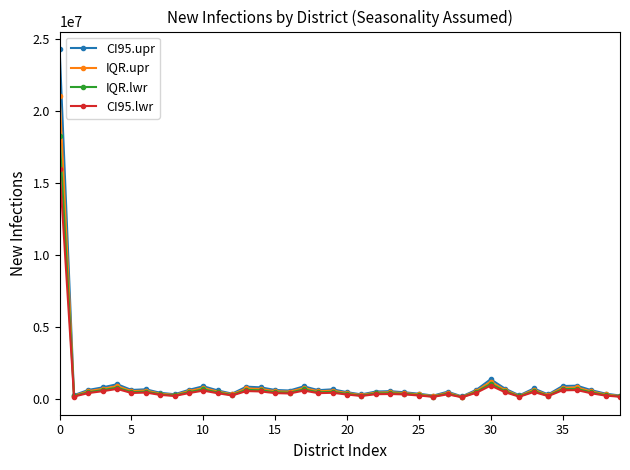

True or false: CI95.upr has more than 1 interior local peaks.

True